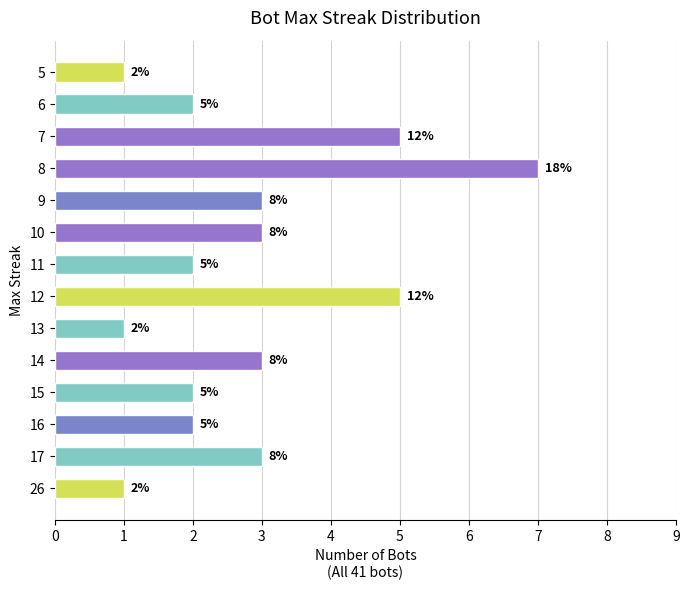

What is the greatest value displayed?

7